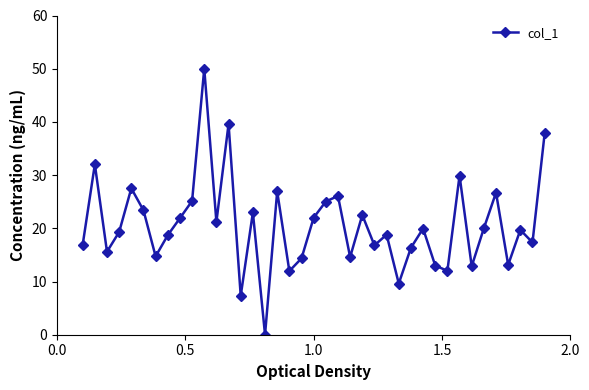

Count the number of data series in this chart.

1